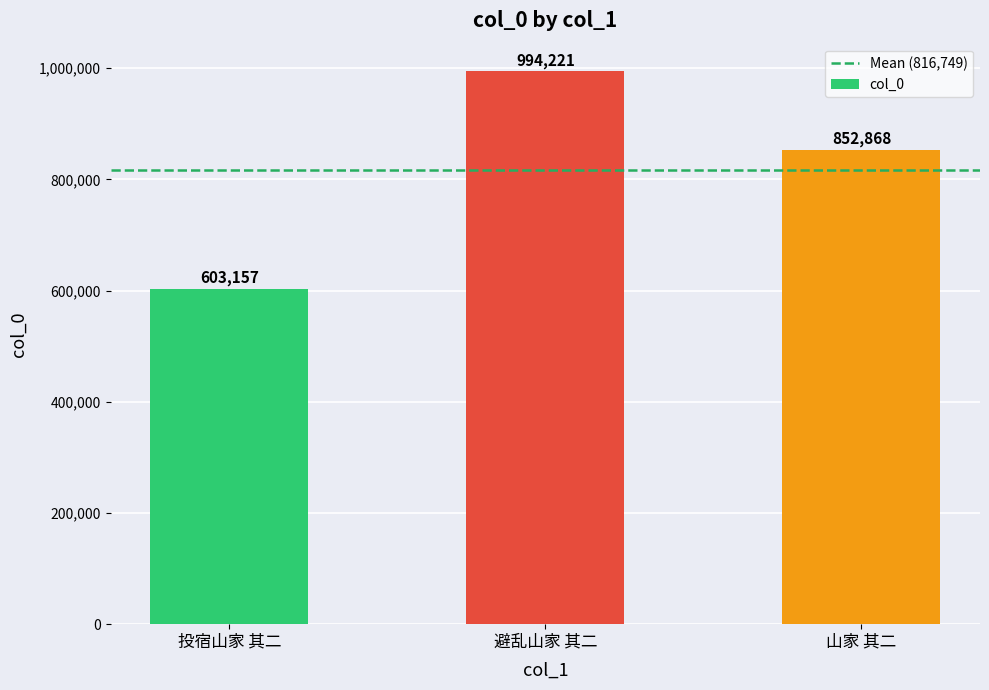

At which label does the data first exceed 852868?

避乱山家 其二